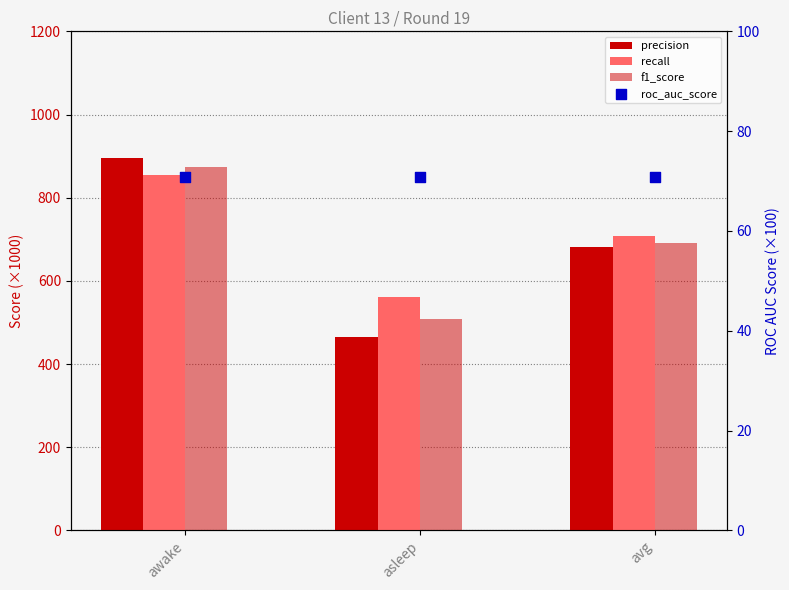

Which series reaches the maximum Y coordinate?

precision